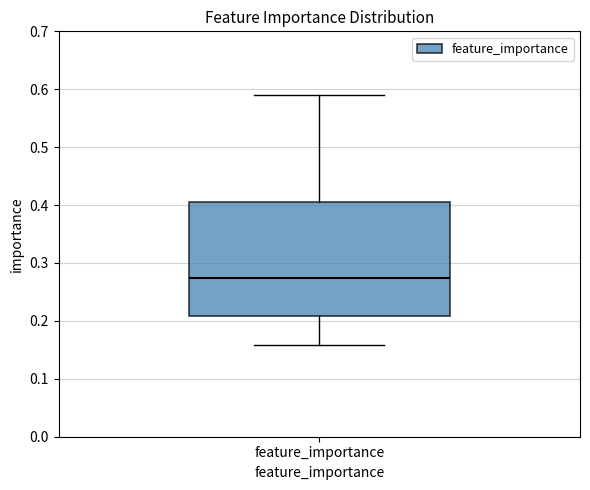

Transcribe this box plot: give where the median line is, the range the box spans, and where the two whiskers end, as read against the y-axis. The values are not printed on the chart, so give them approximately, as read against the axis.

median 0.27, box 0.21 to 0.40, whiskers 0.16 to 0.59